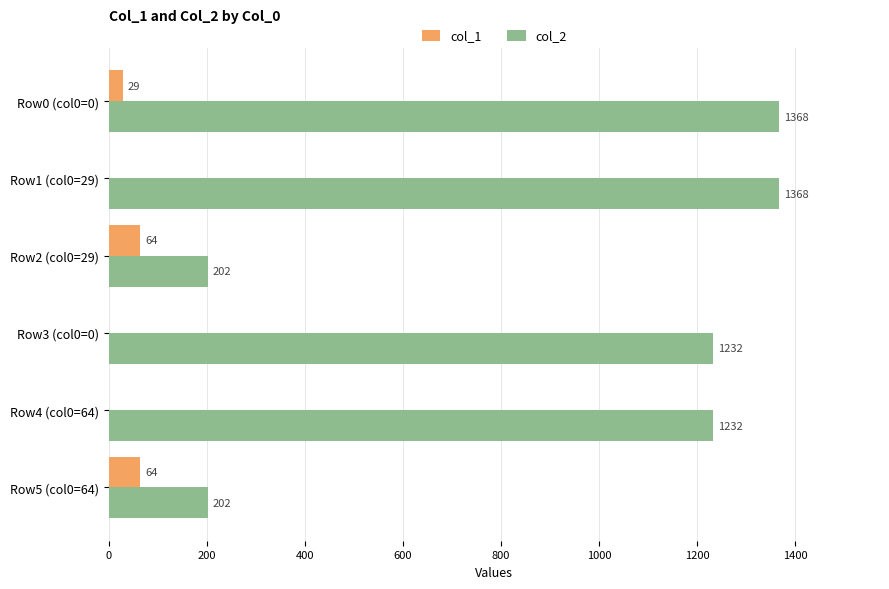

How many series are shown in this chart?

2